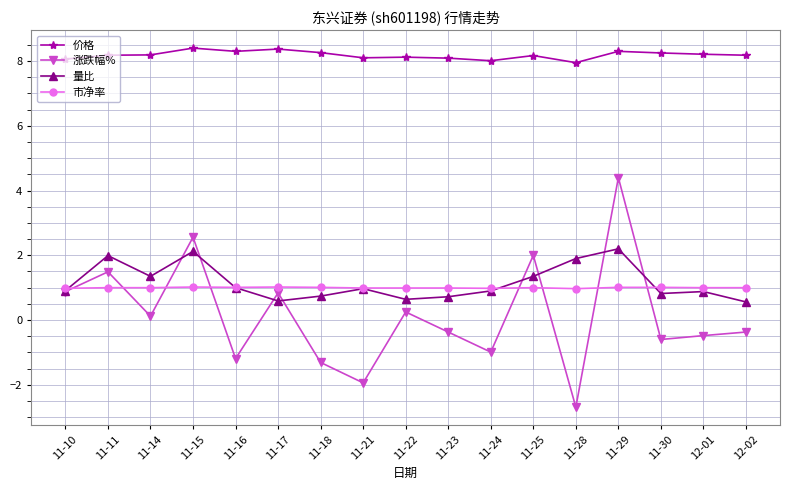

What are all the series names shown in the legend?

价格, 涨跌幅%, 量比, 市净率